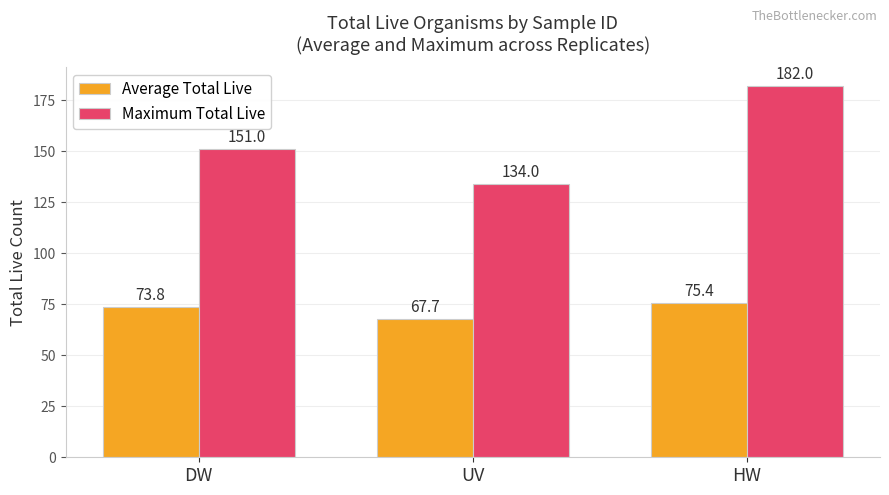

At DW, list the series in order from smallest to largest.

Average Total Live, Maximum Total Live